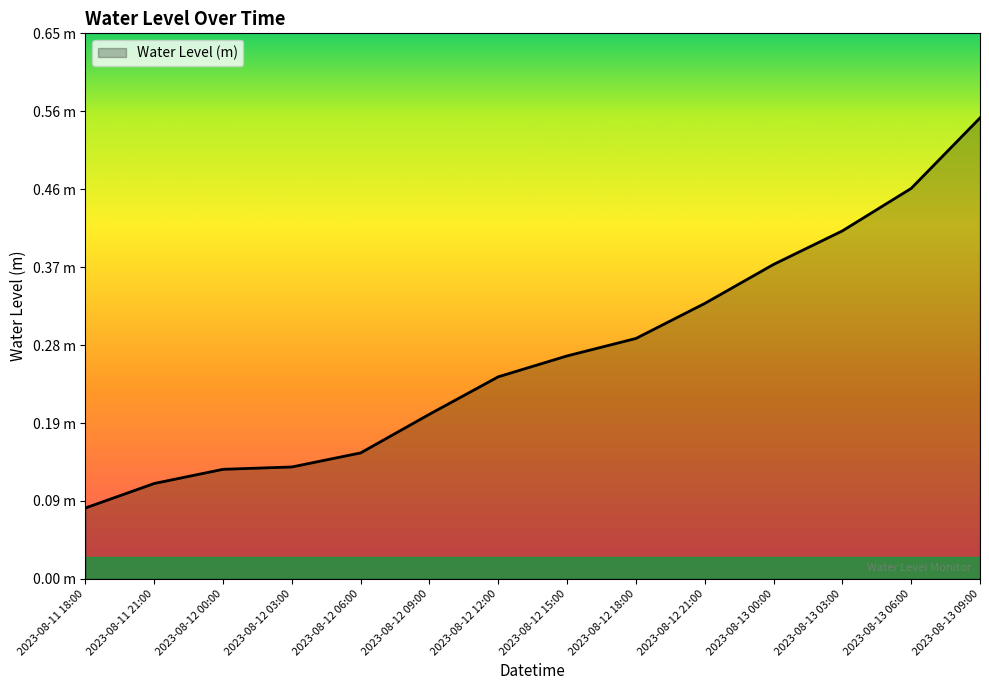

Rank the categories by value from highest to lowest.

2023-08-13 09:00, 2023-08-13 06:00, 2023-08-13 03:00, 2023-08-13 00:00, 2023-08-12 21:00, 2023-08-12 18:00, 2023-08-12 15:00, 2023-08-12 12:00, 2023-08-12 09:00, 2023-08-12 06:00, 2023-08-12 03:00, 2023-08-12 00:00, 2023-08-11 21:00, 2023-08-11 18:00